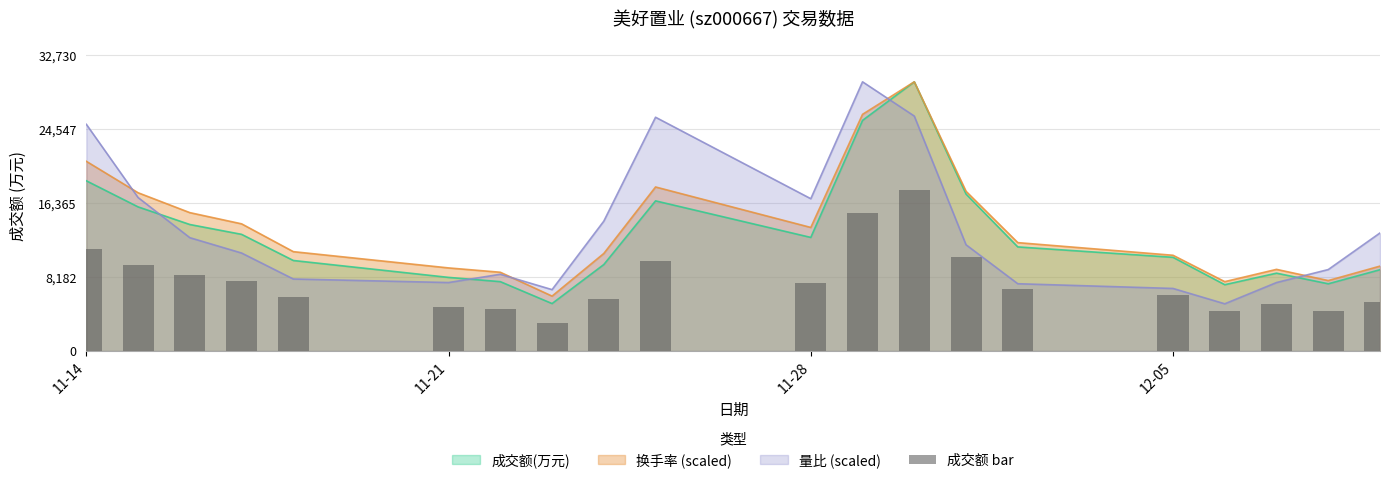

True or false: 成交额(万元) and 量比 (scaled) cross at least once.

True